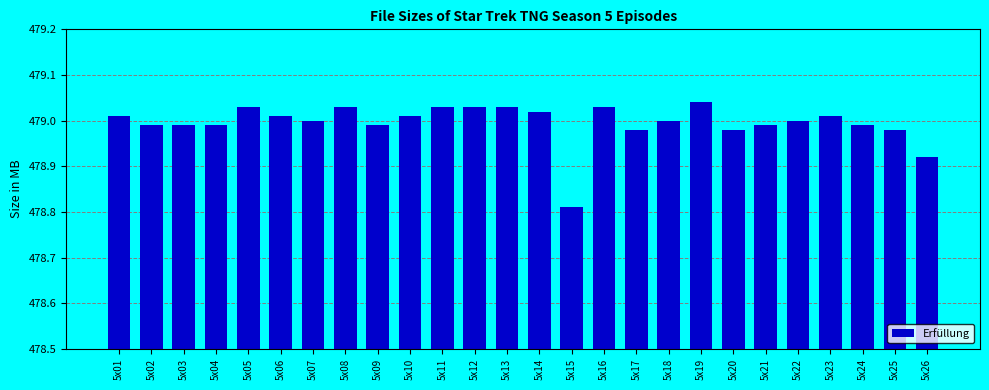

At which label is the value closest to 478?

5x15